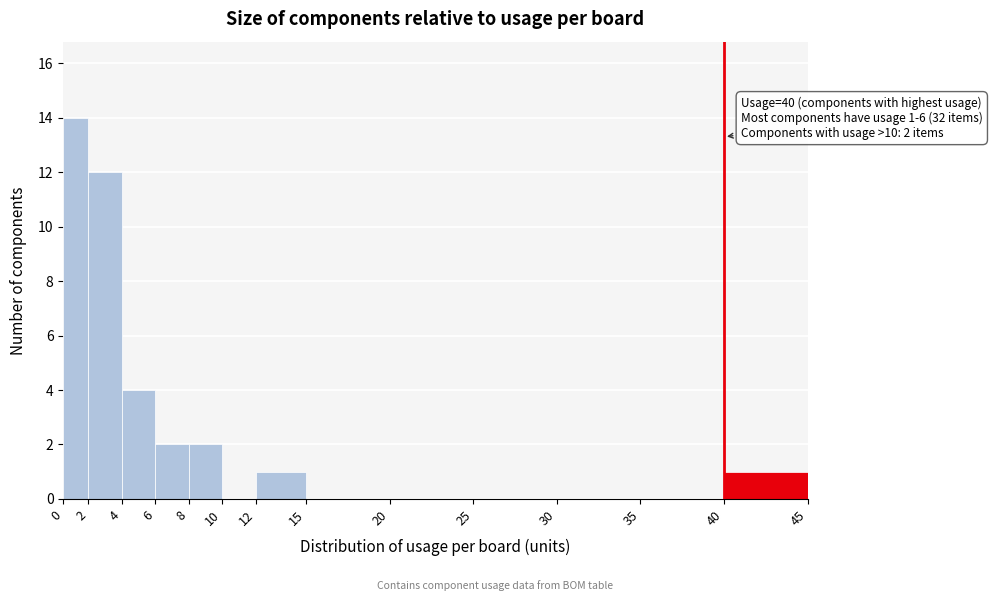

Reading left to right, what are all the values shown in this chart?

0=14	2=12	4=4	6=2	8=2	10=0	12=1	15=0	20=0	25=0	30=0	35=0	40=1